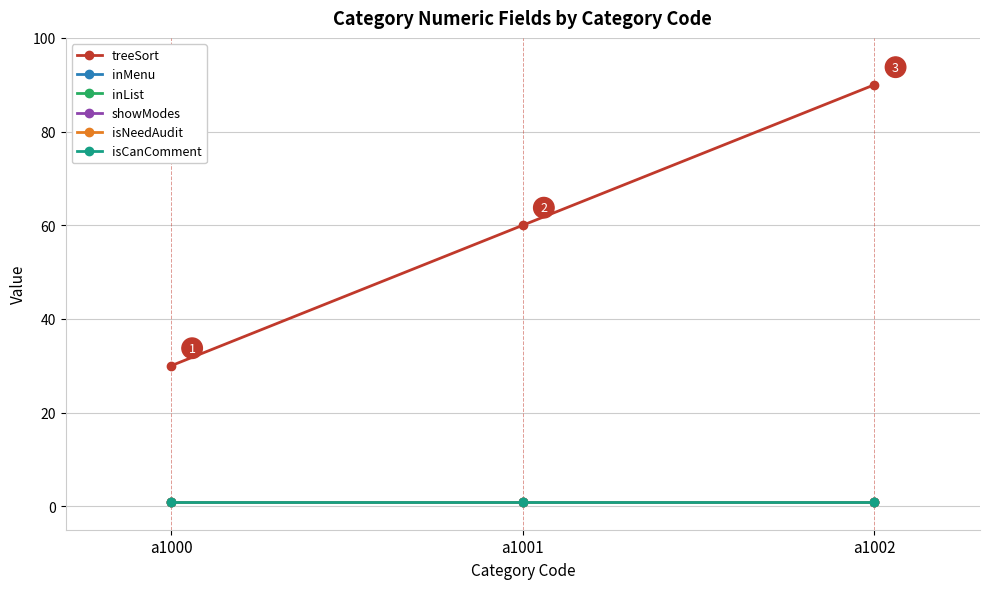

At which label does showModes reach its peak?

a1000